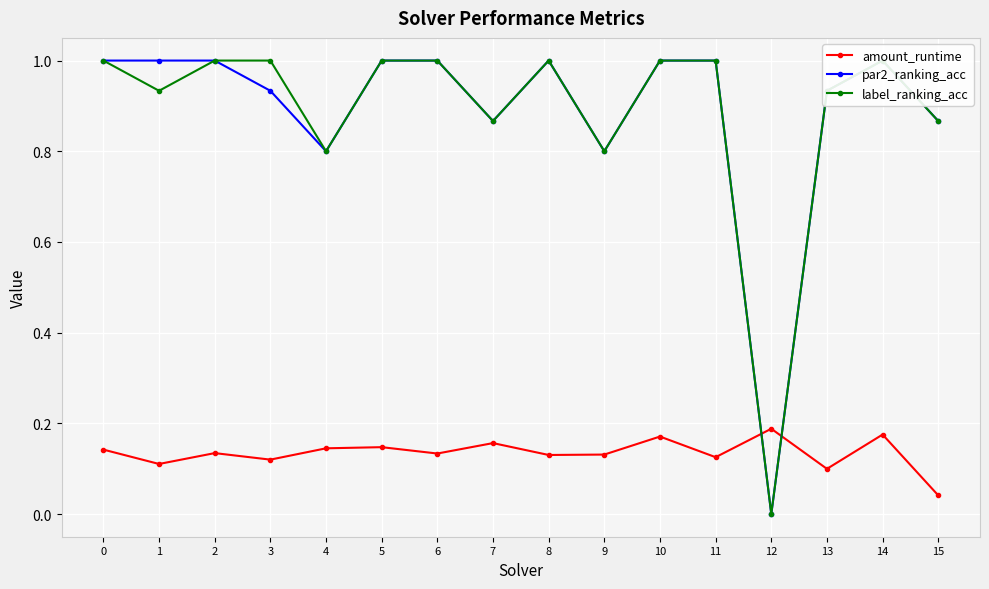

What is the sum of all label_ranking_acc values?

14.2